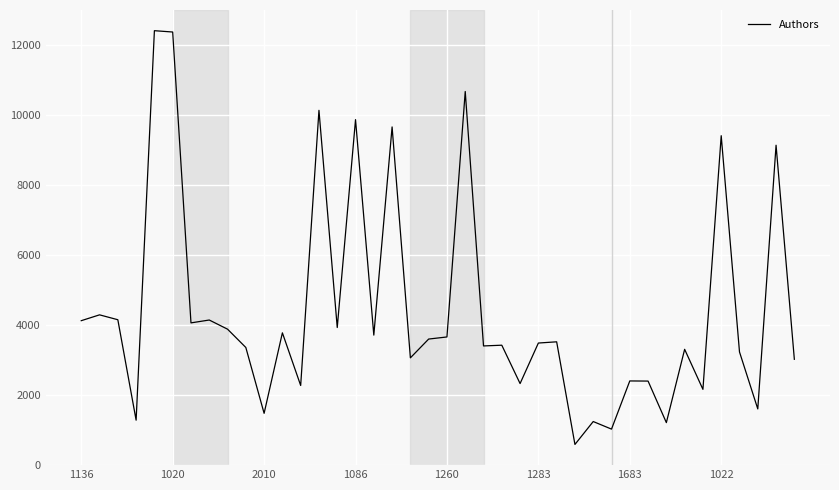

What is the maximum value shown in the chart?

12419